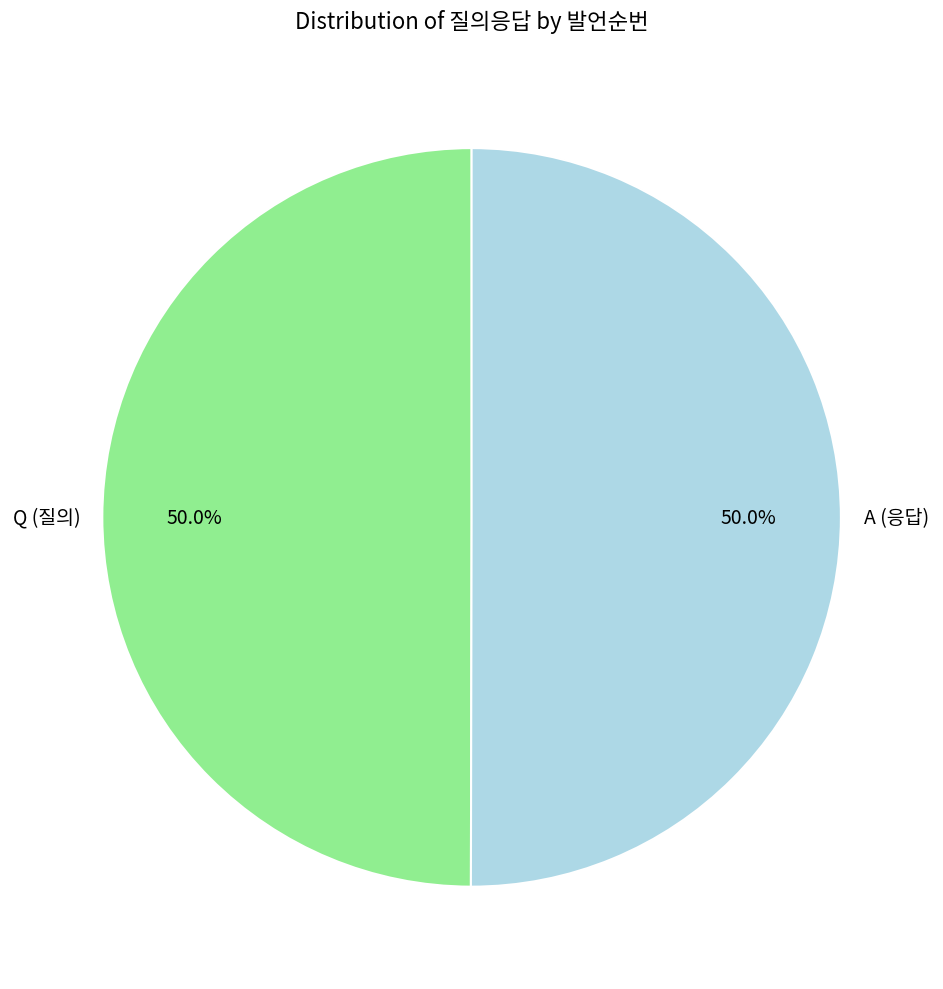

How many slices are in this pie chart?

2